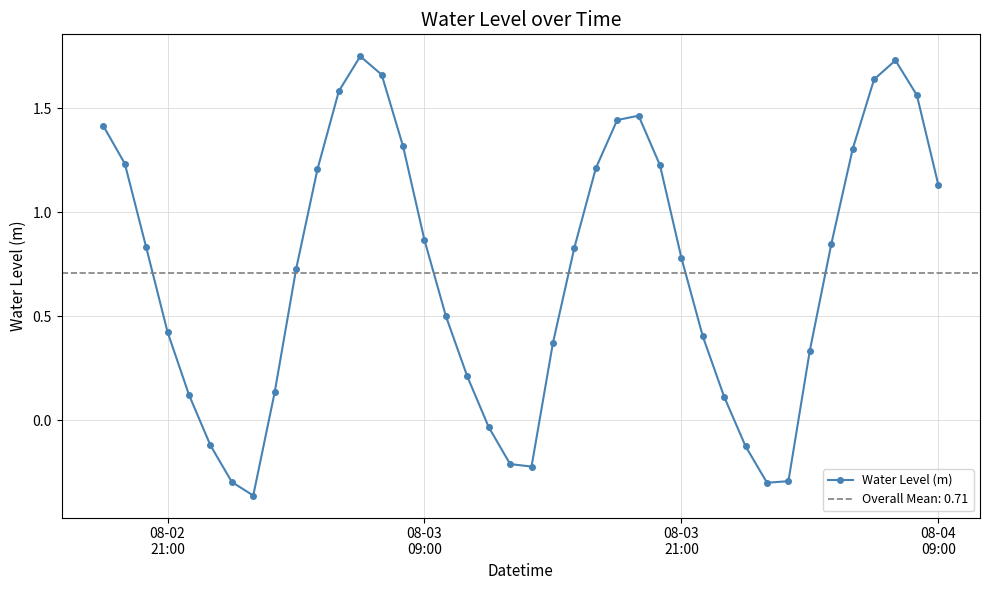

True or false: Water Level (m) has more than 2 interior local peaks.

True